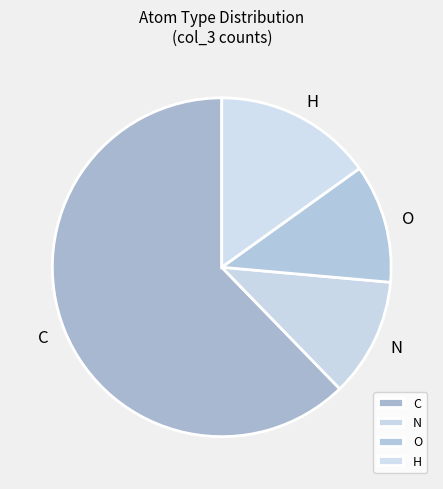

Which category has the biggest portion of the pie?

C